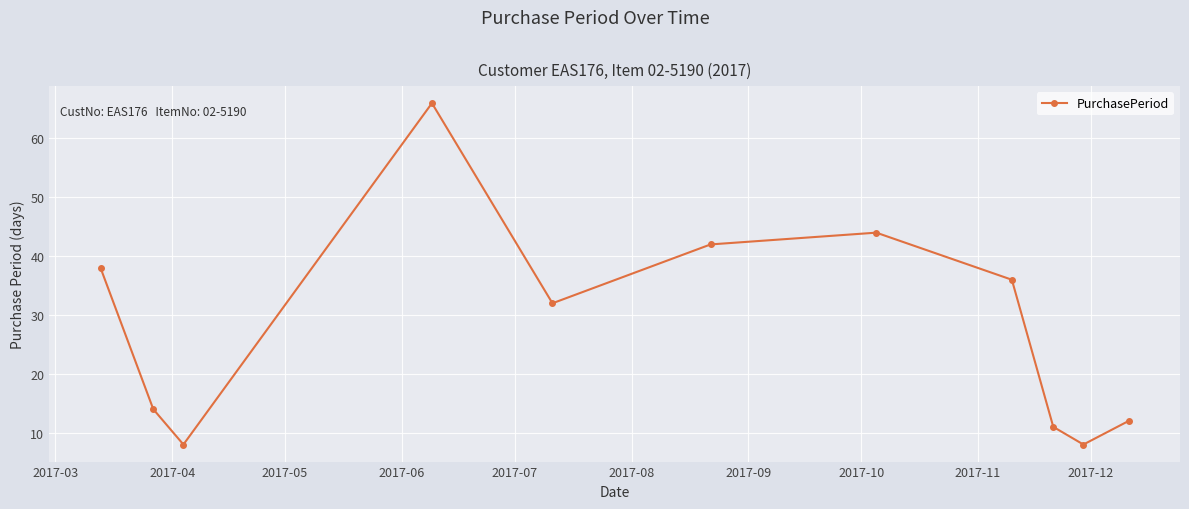

What is the smallest value displayed?

8